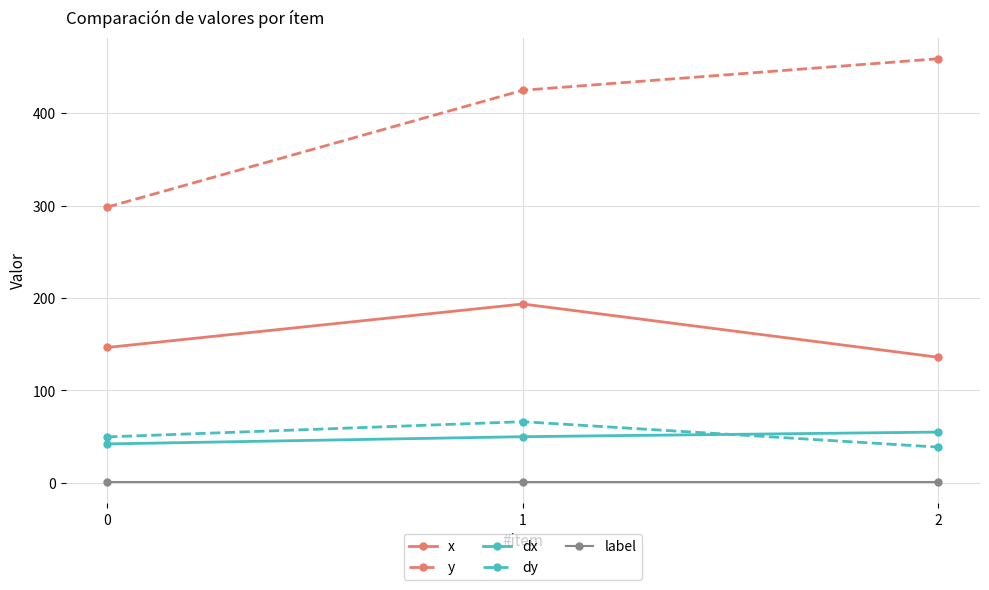

Is it true that y equals 424.7 at 1?

True